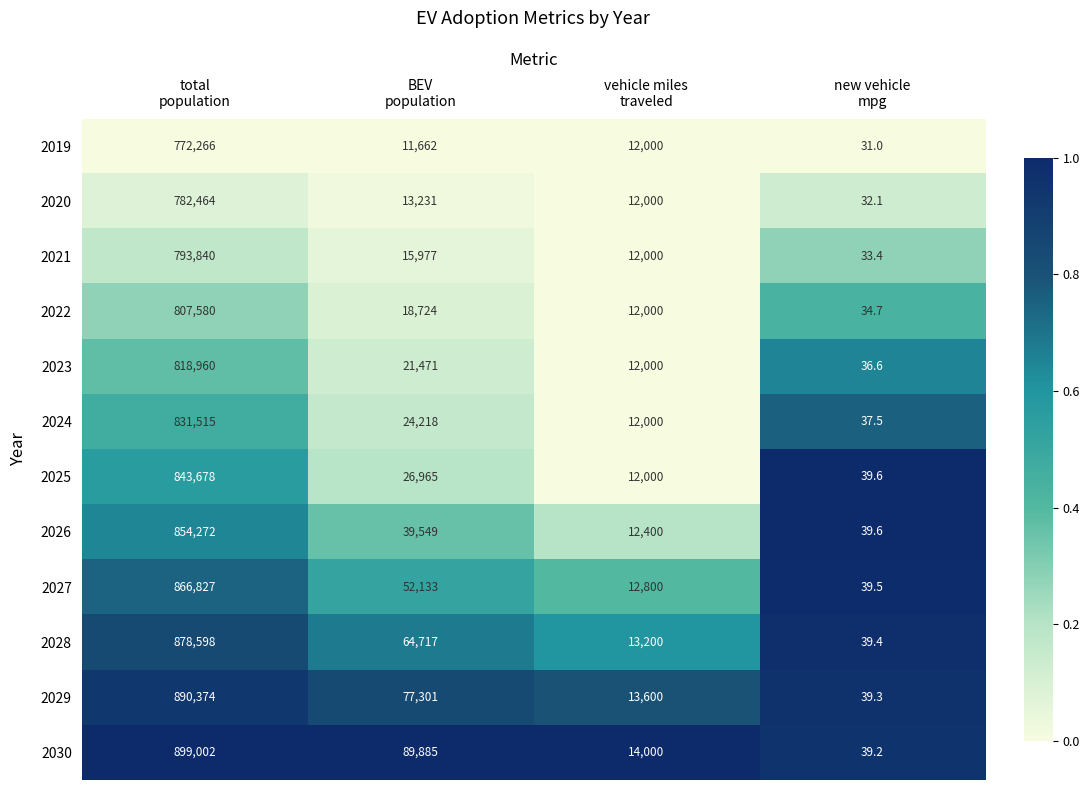

Which series has the largest range (max minus min)?

2030